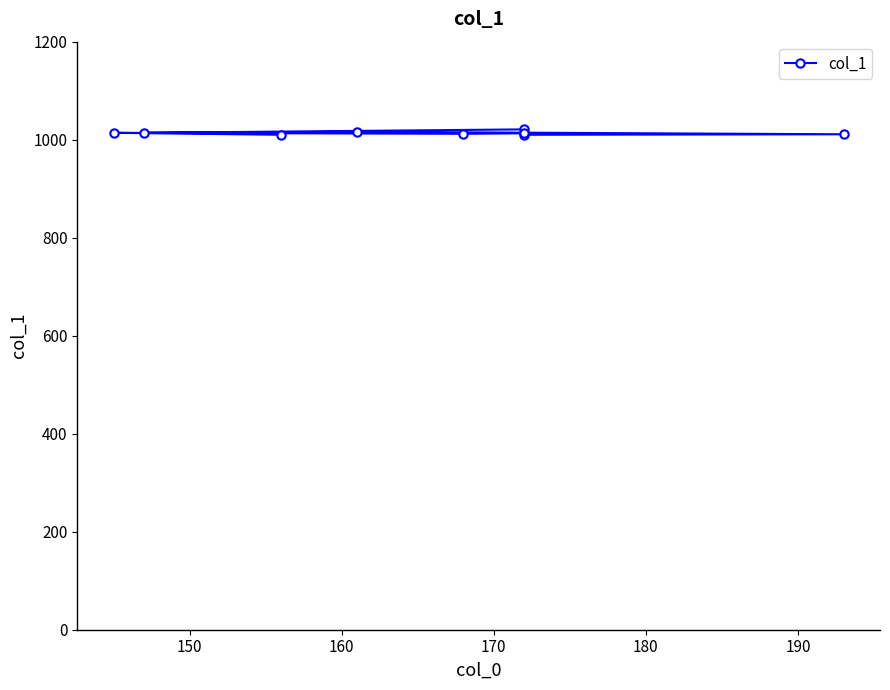

Is it true that the value at 190 is 1010?

True